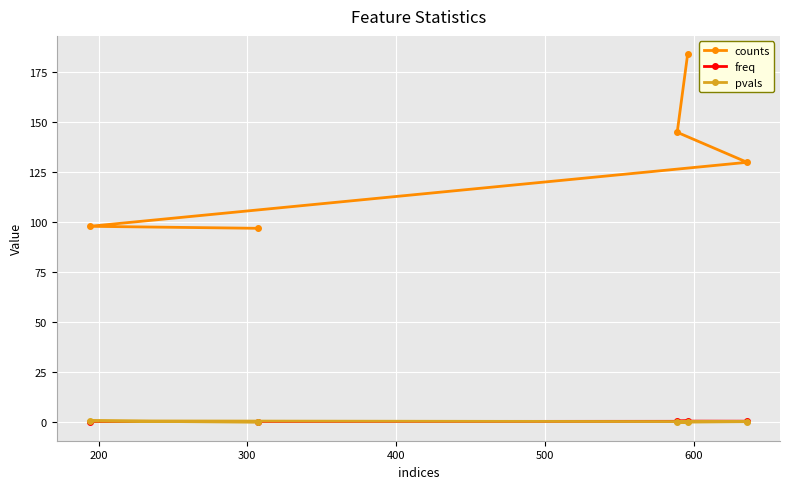

Which series has the largest total across all categories?

counts